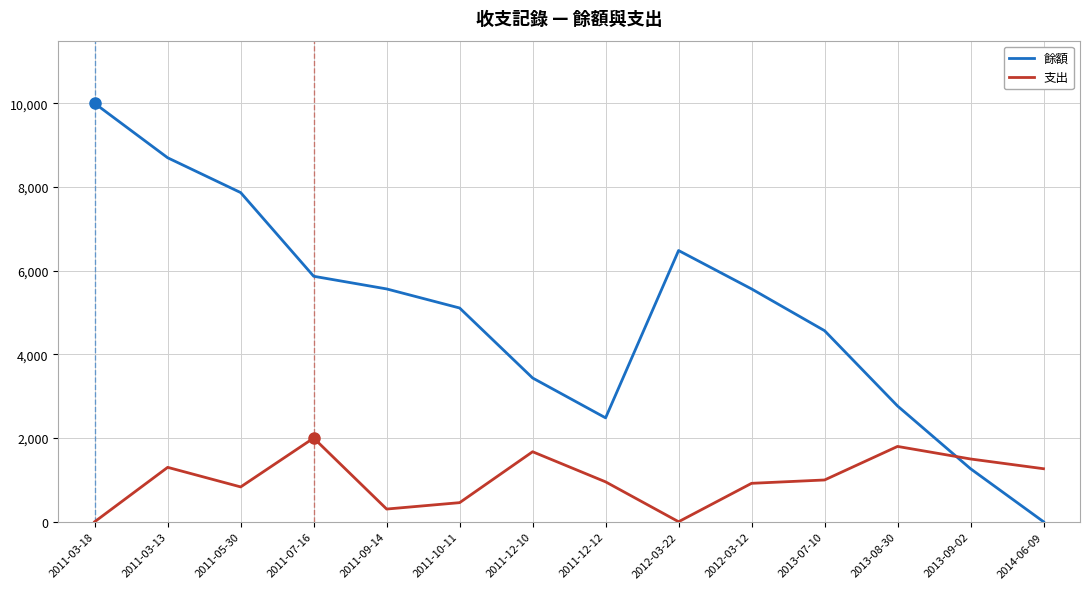

At which label does 支出 reach its peak?

2011-07-16